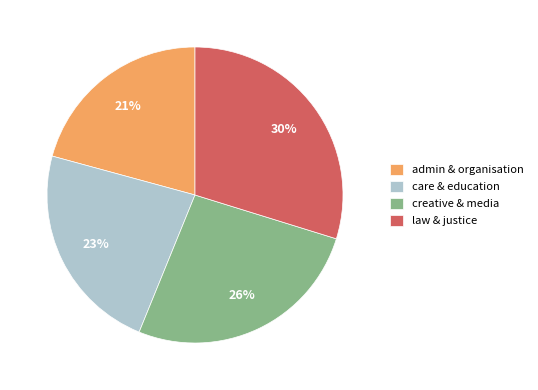

How many slices are in this pie chart?

4